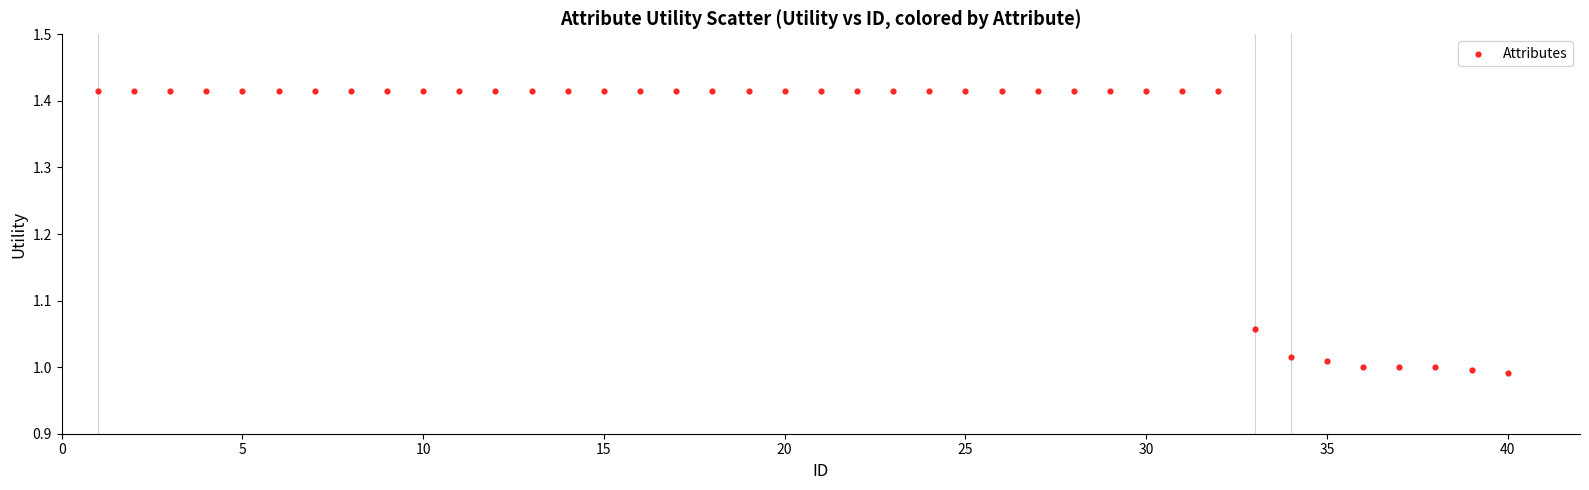

What is the range of X values (max minus min)?

39.0